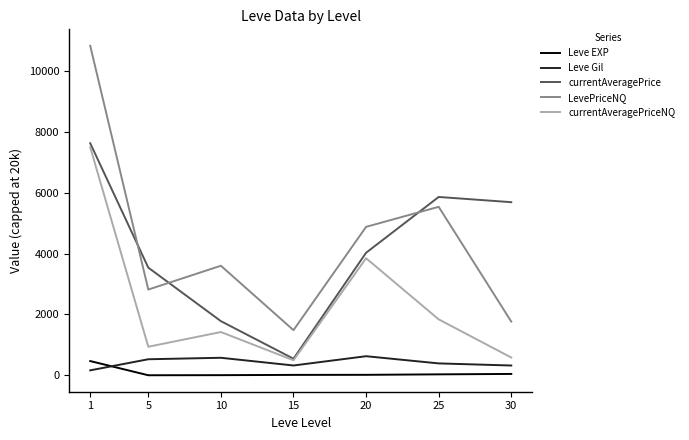

At which category is the sum across all series the highest?

1